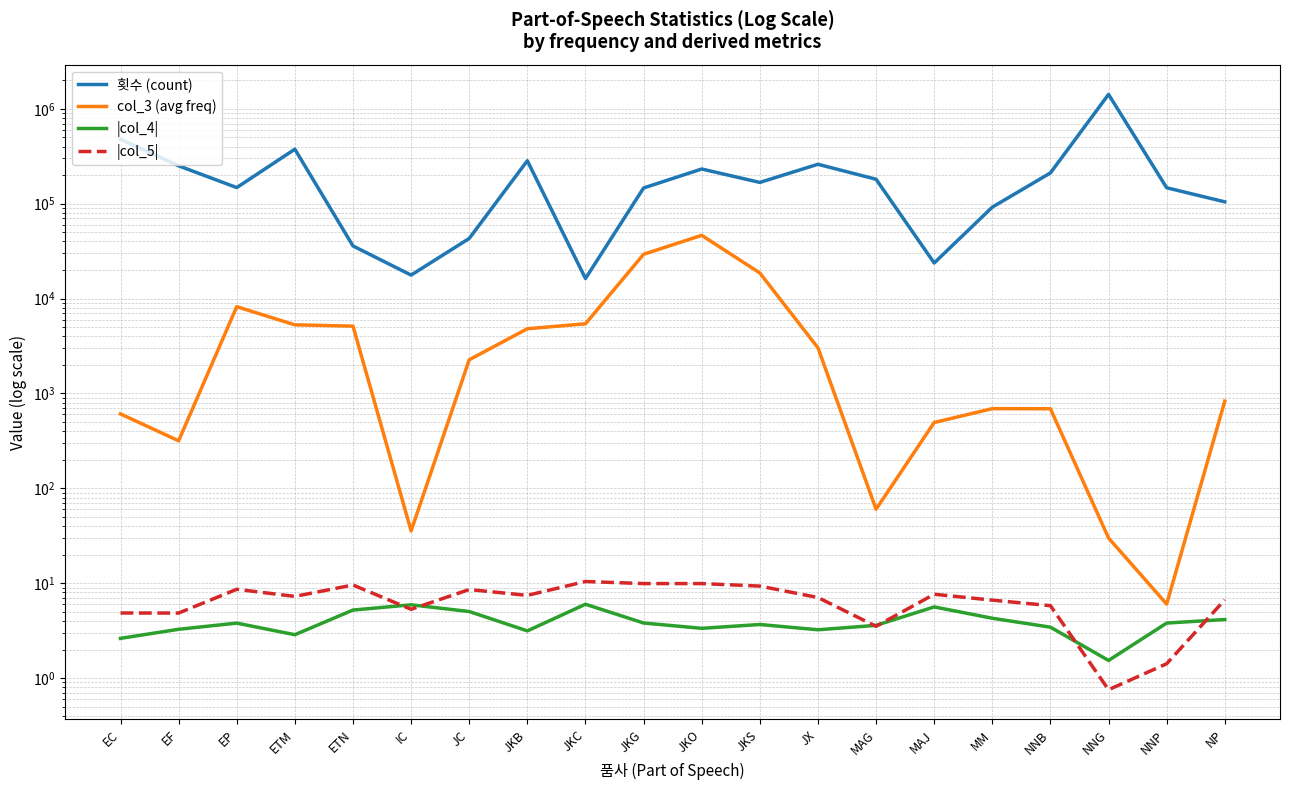

True or false: 횟수 (count) and |col_4| cross at least once.

False